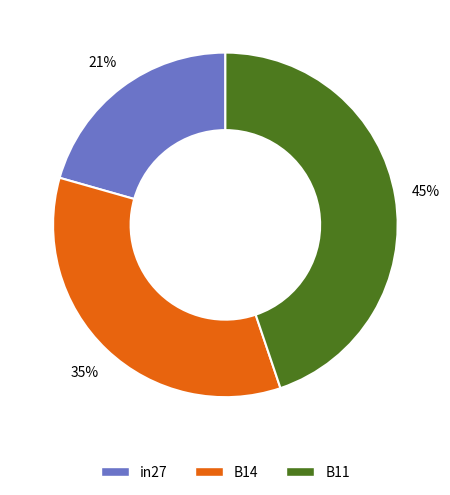

How many segments does this pie chart have?

3